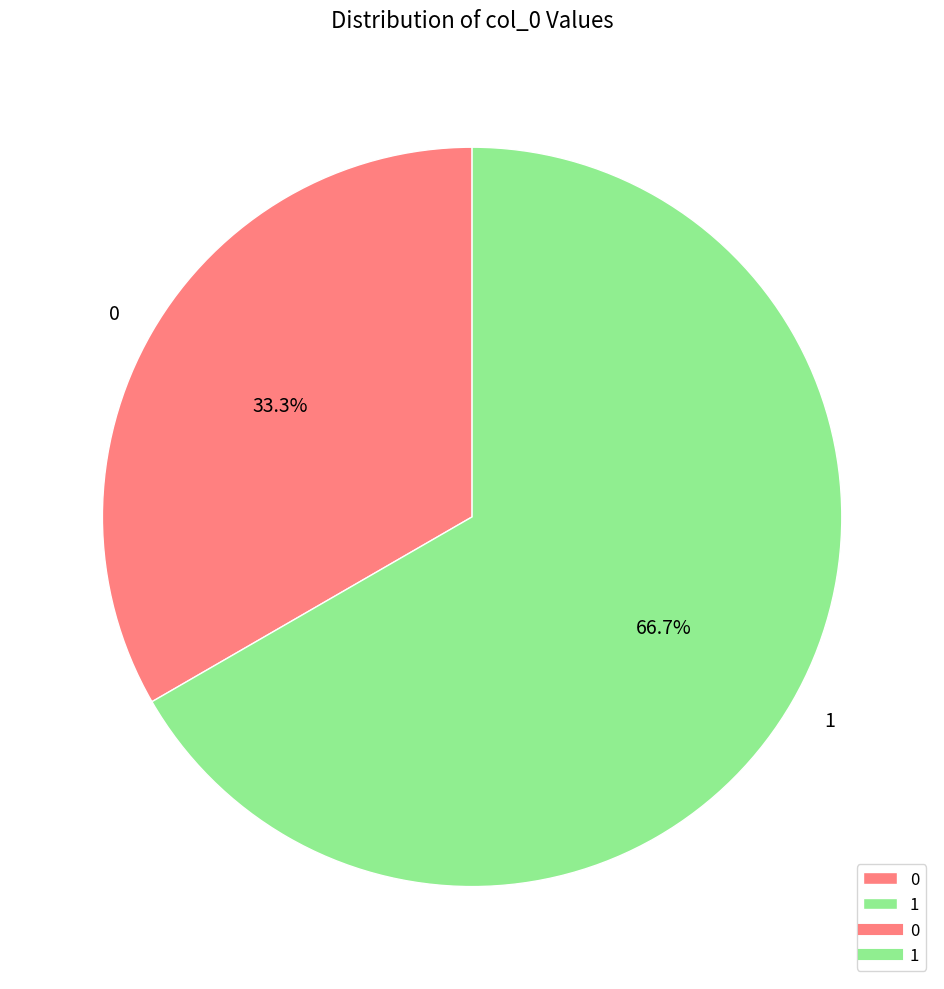

To the nearest percent, what is the average slice percentage?

50%